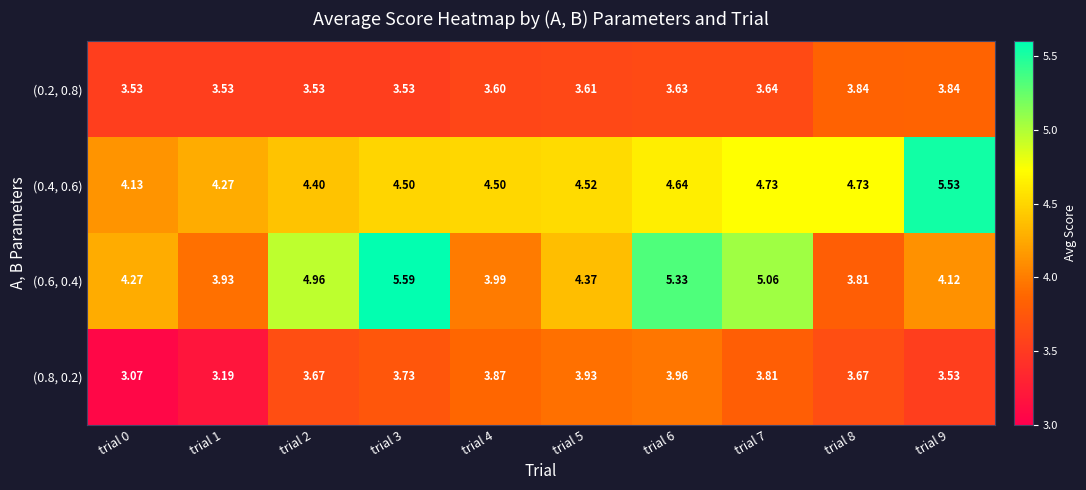

Is the value of (0.6, 0.4) at trial 6 greater than the value of (0.8, 0.2) at trial 1?

Yes